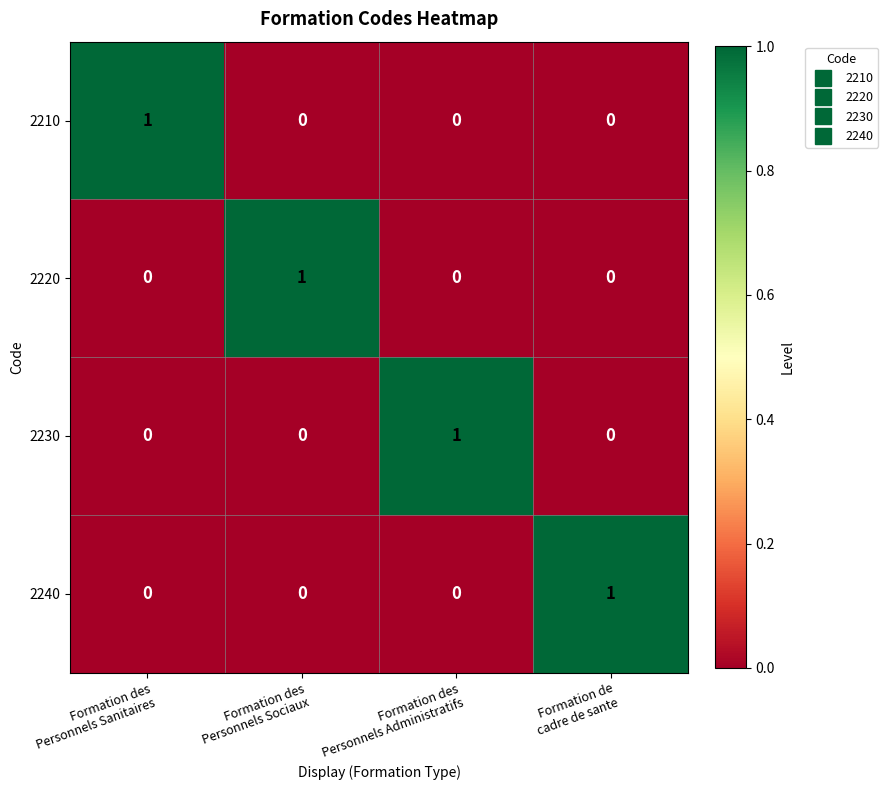

Count the 2240 values in the range 0 to 1.

4